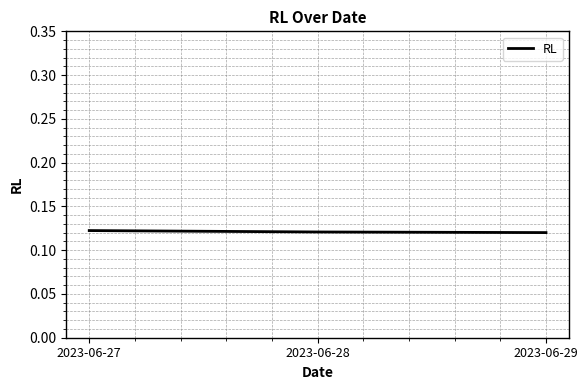

How many values are between 0 and 1?

3